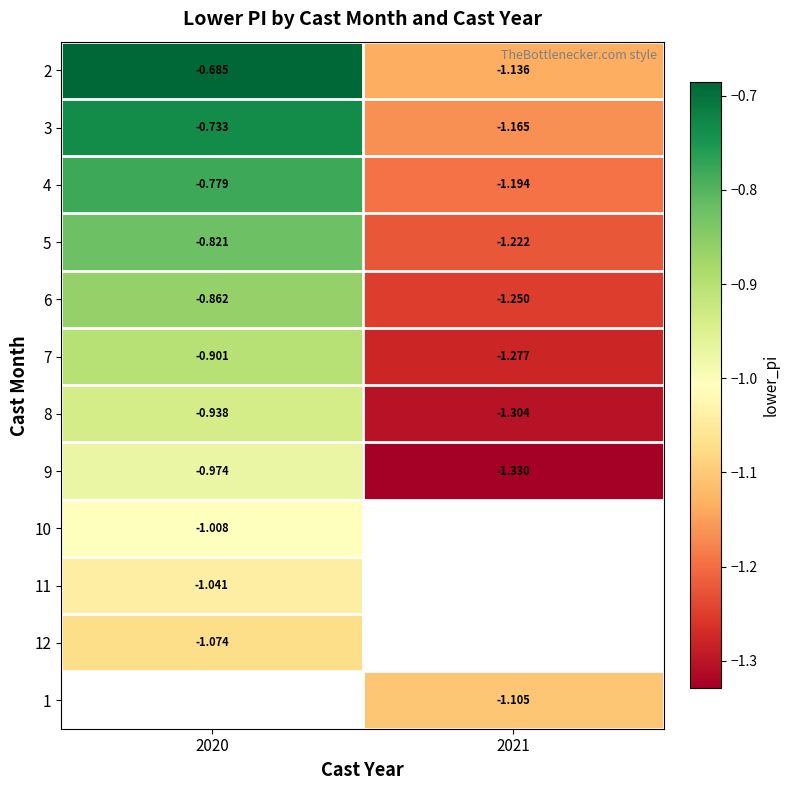

Is the value of 9 at 2021 greater than the value of 5 at 2021?

No